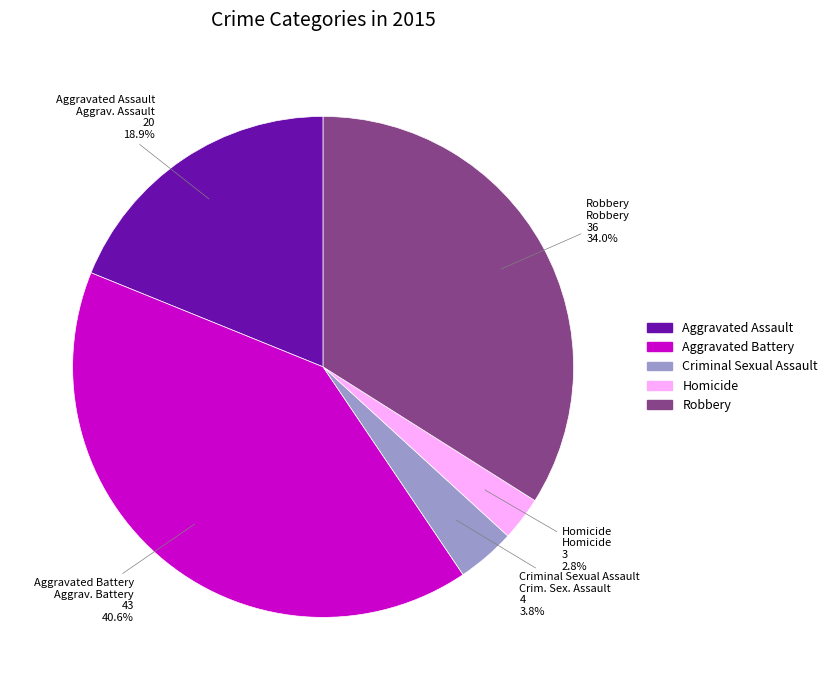

Which has a higher value, Aggravated Battery or Homicide?

Aggravated Battery